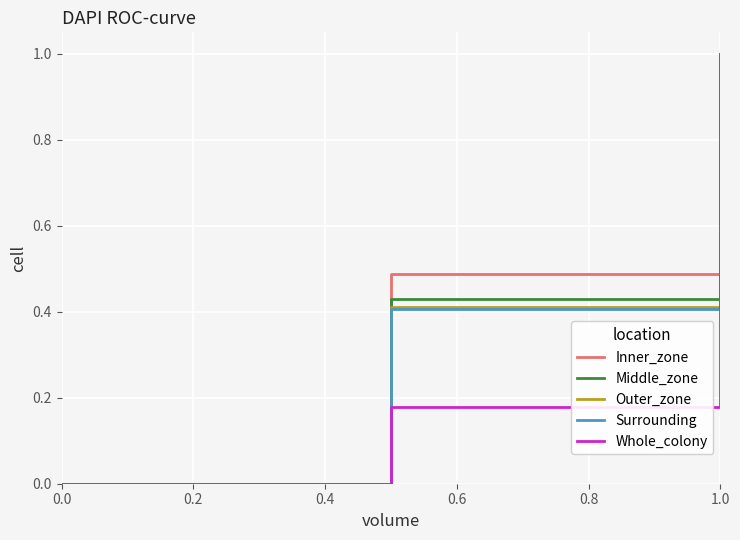

What is the maximum value for Inner_zone?

1.0